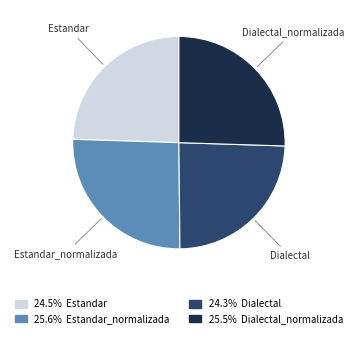

Is there any slice that represents more than half of the pie?

No